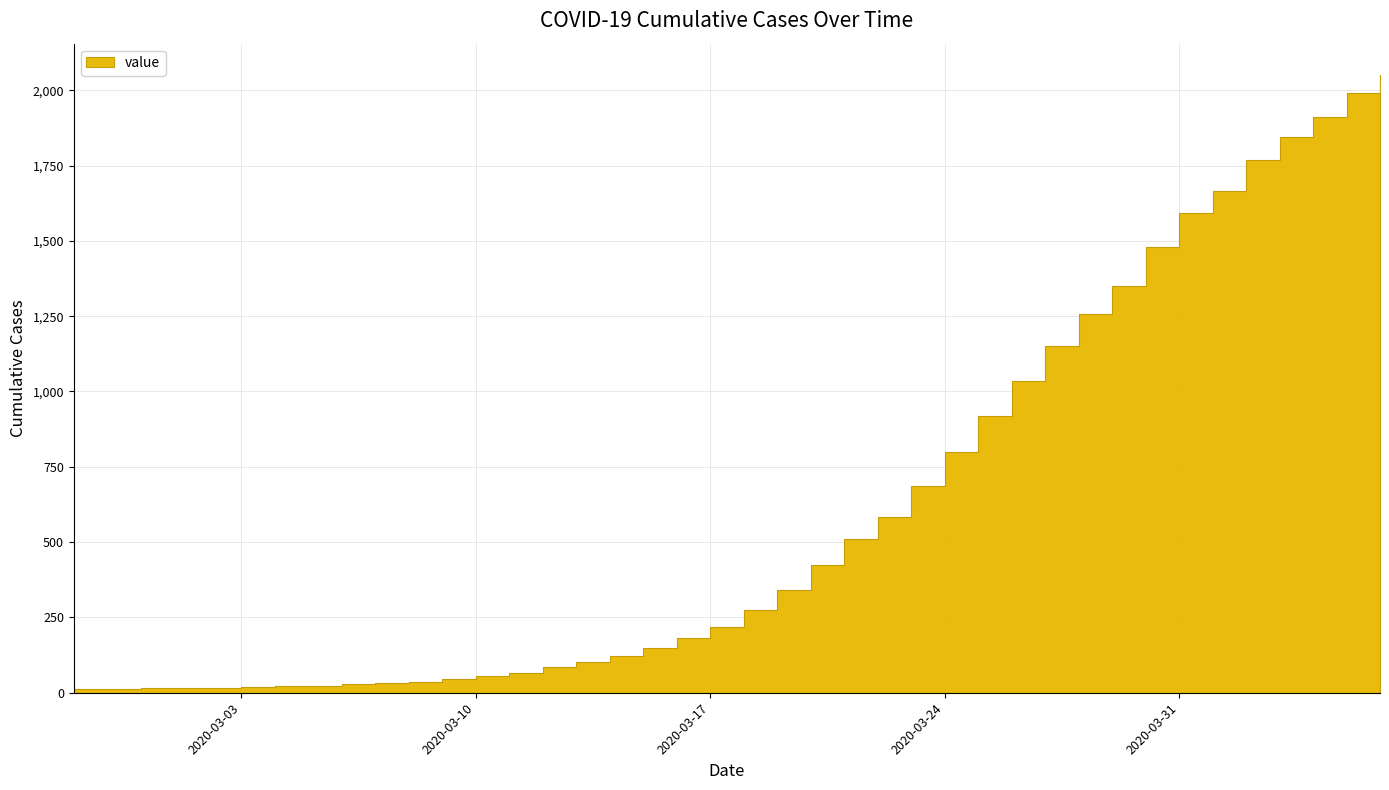

True or false: the data has more than 1 interior local peaks.

False